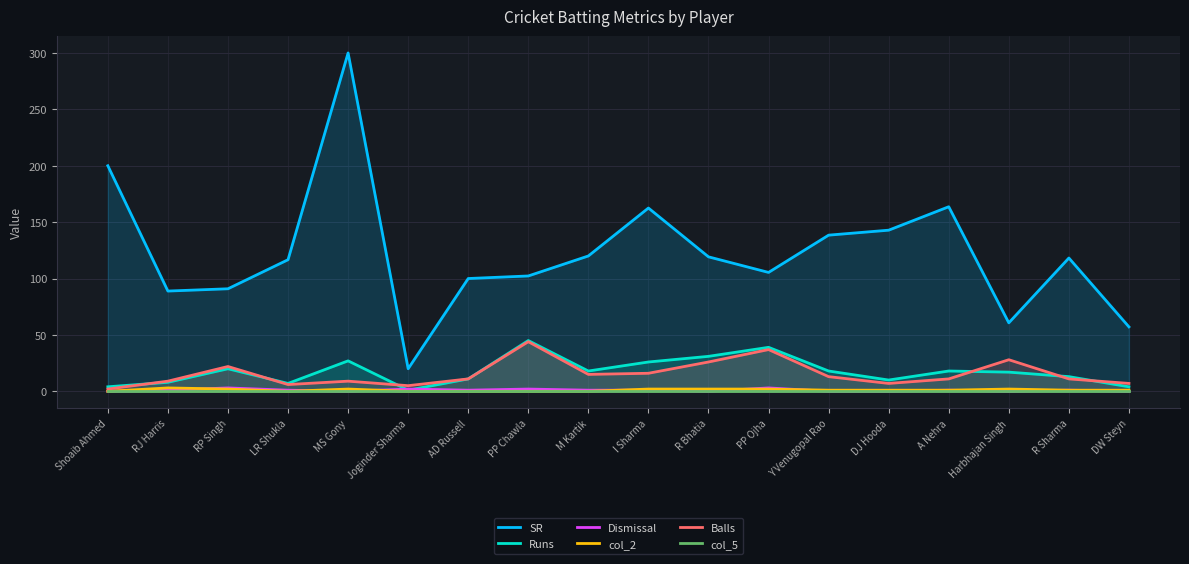

True or false: Runs has more than 2 interior local peaks.

True